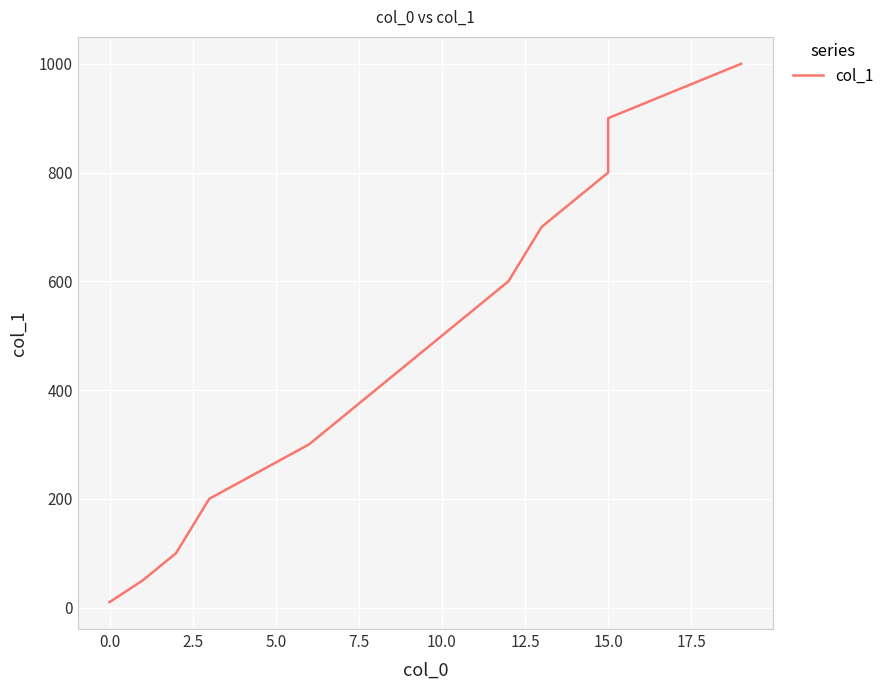

What is the smallest value displayed?

10